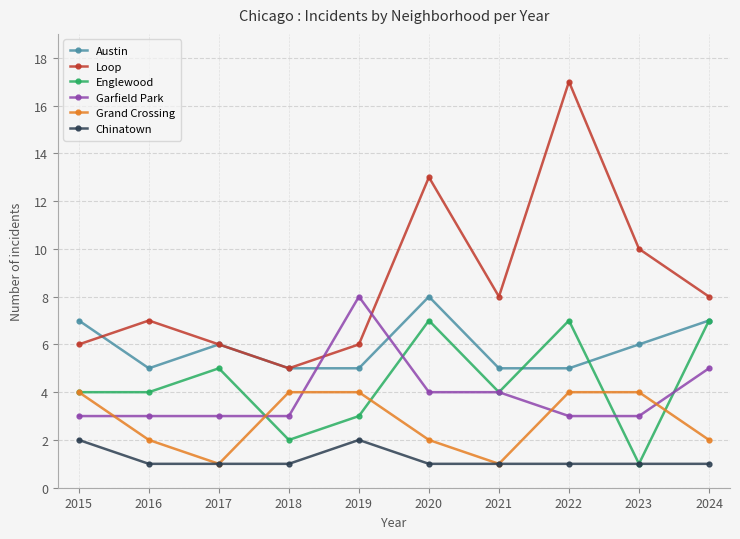

Does the chart display data point markers on the line(s)?

Yes